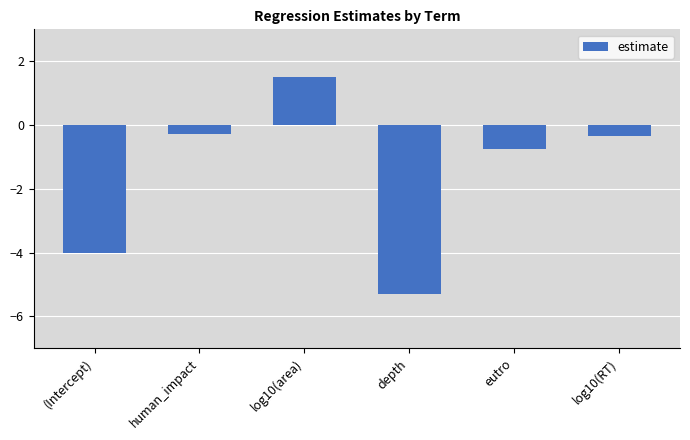

Where does the data first go above 0?

log10(area)